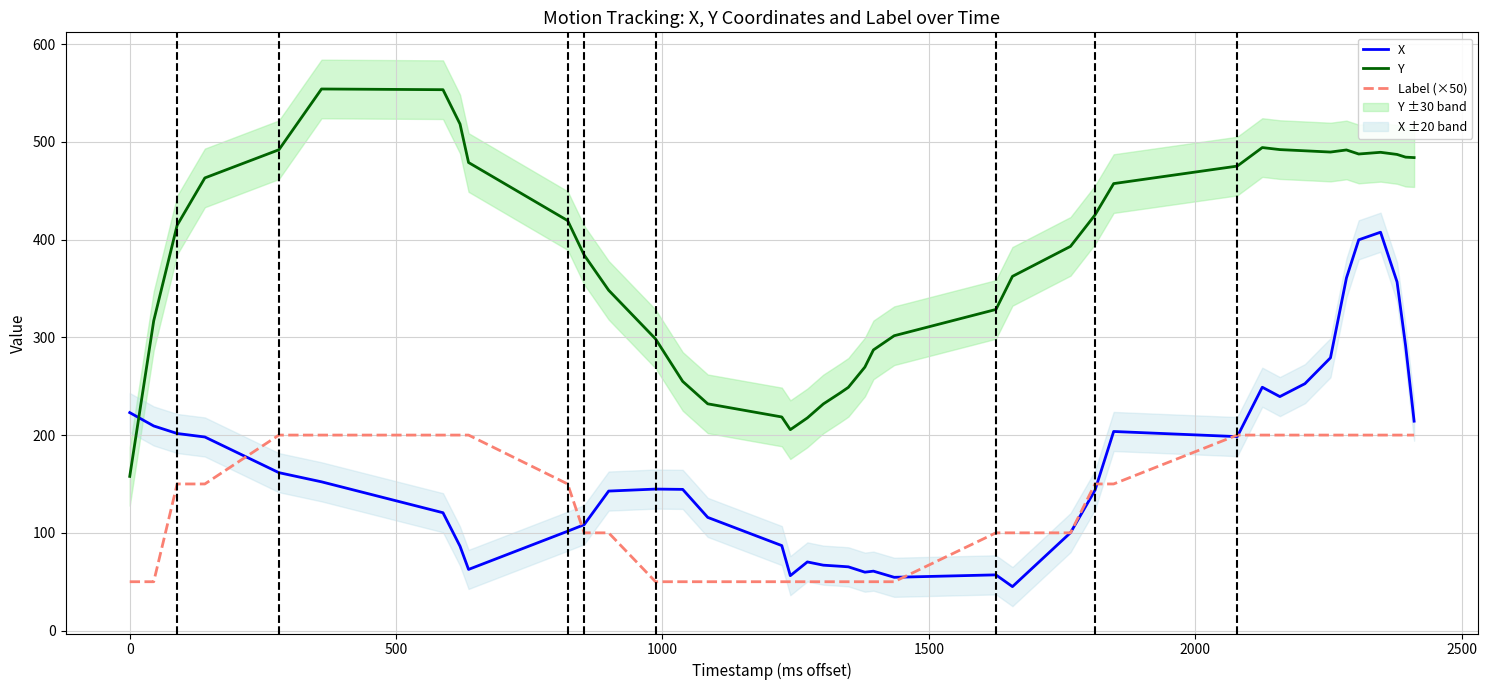

What is the lowest value of the Label (×50) series?

50.0